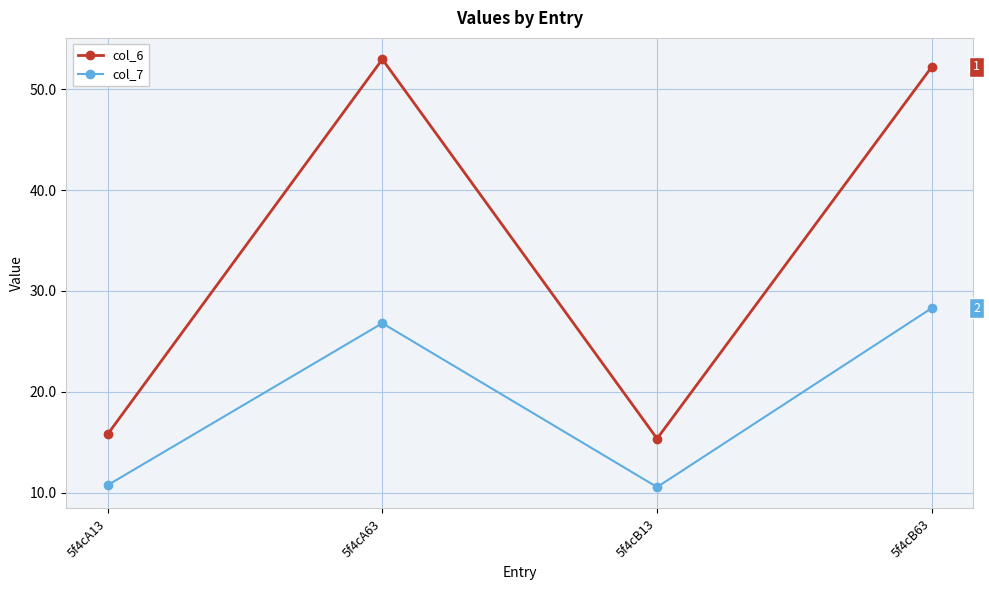

What is the label of the 1st point from the right?

5f4cB63